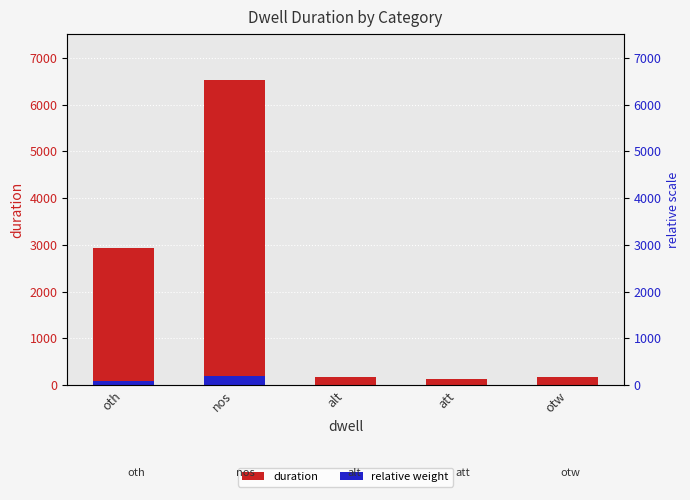

How many groups of bars are there?

5